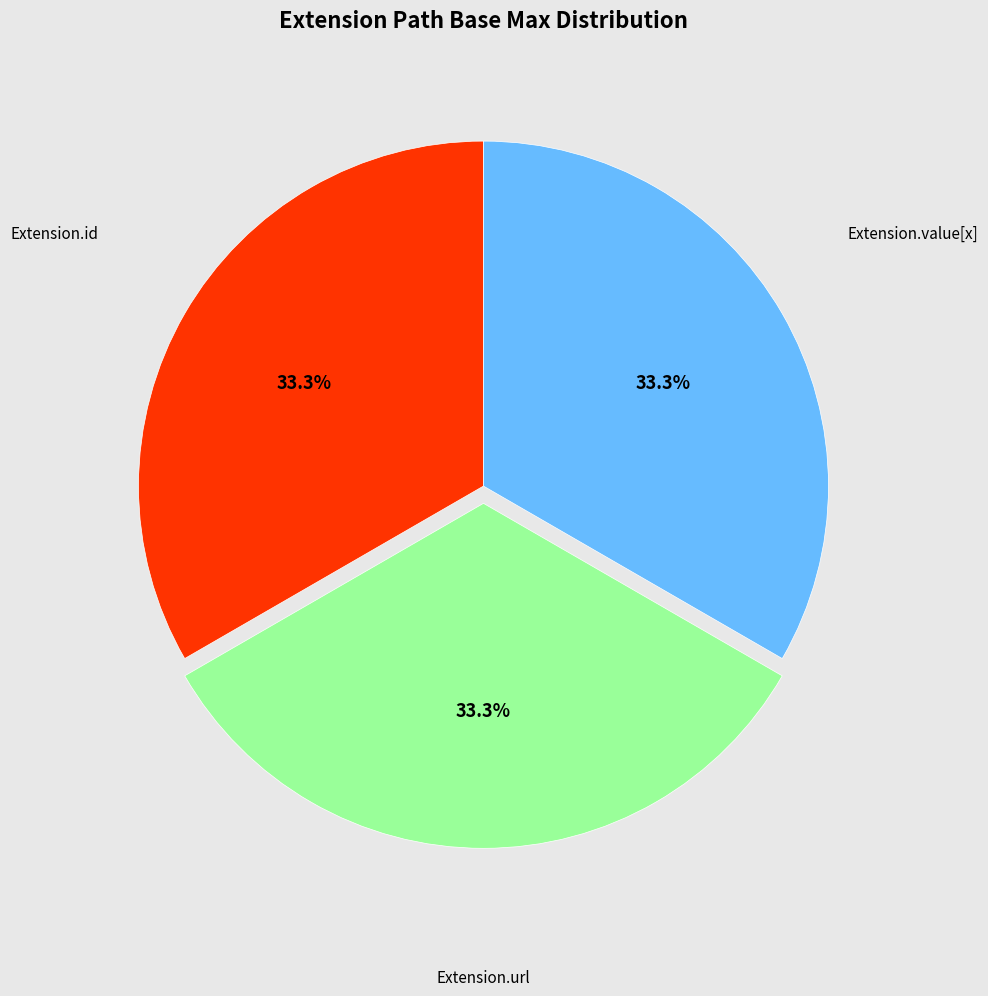

Is there a majority slice in this chart?

No